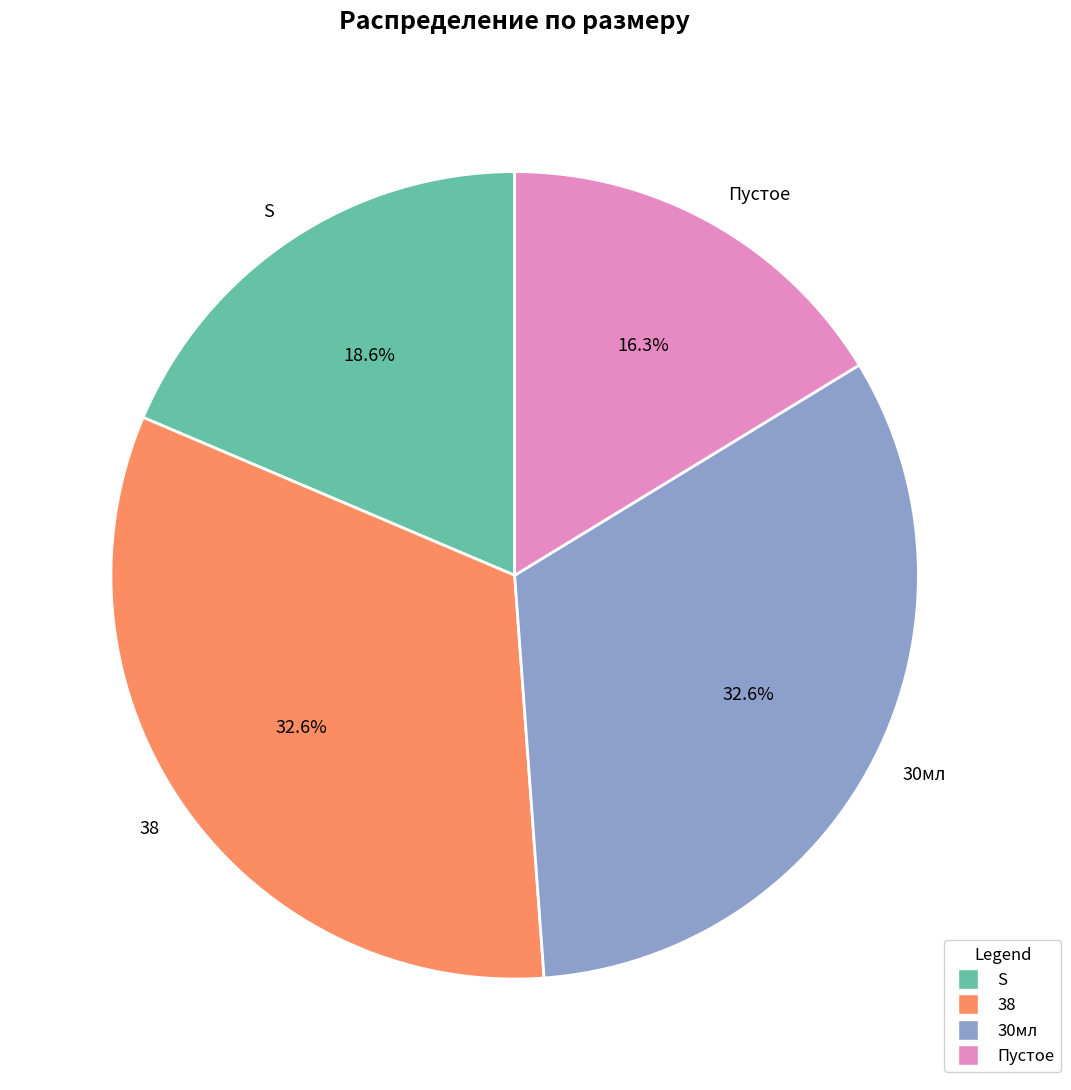

Combined, do 30мл and Пустое account for over 50%?

No